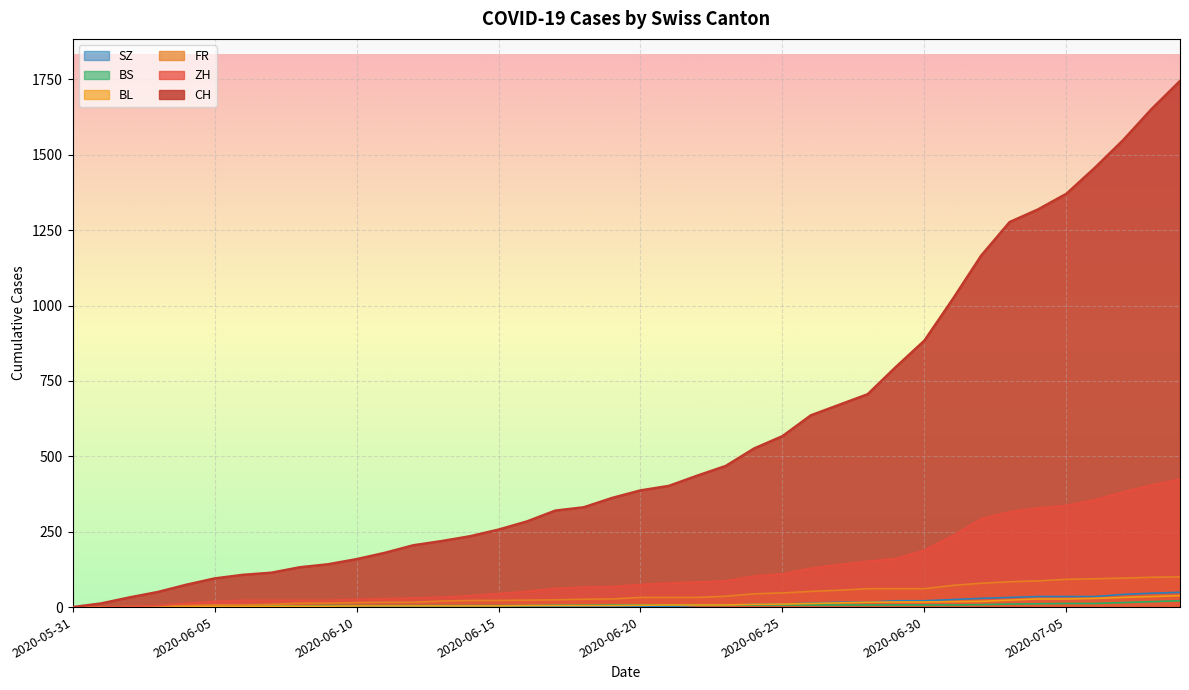

What is the total value across all series at 2020-06-17?

418